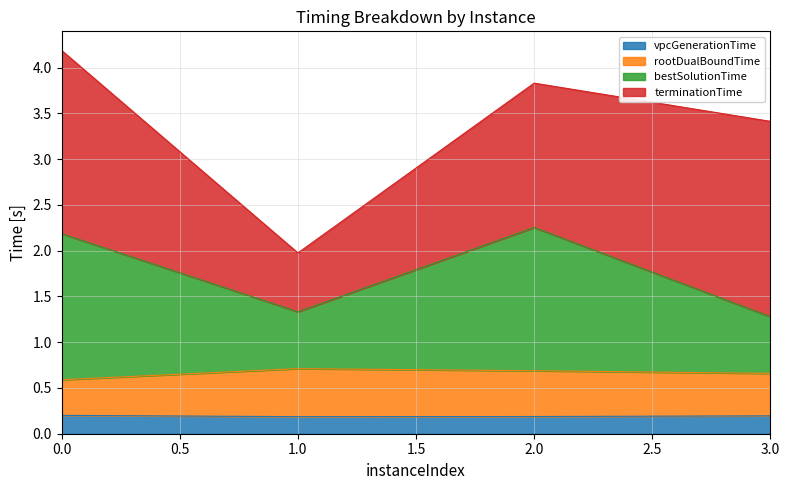

What is the difference between the maximum and minimum values in the rootDualBoundTime series?

0.1